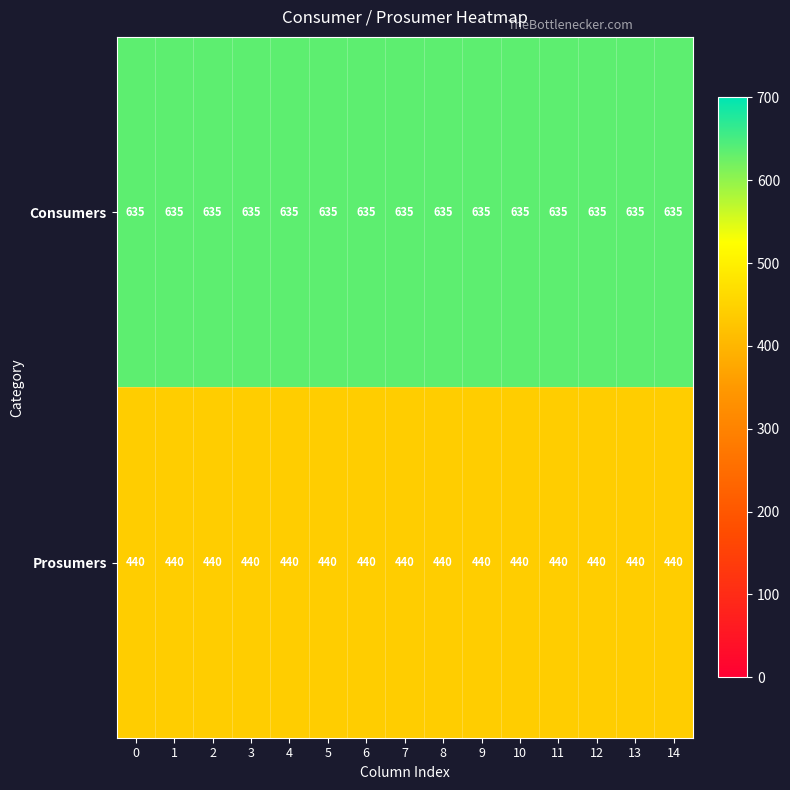

How many series are shown in this chart?

2